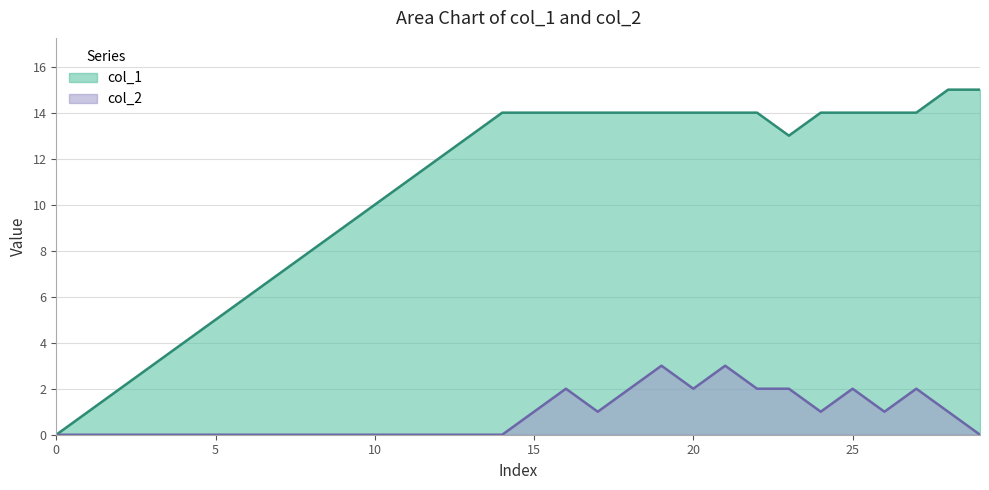

Which series has the largest range (max minus min)?

col_1